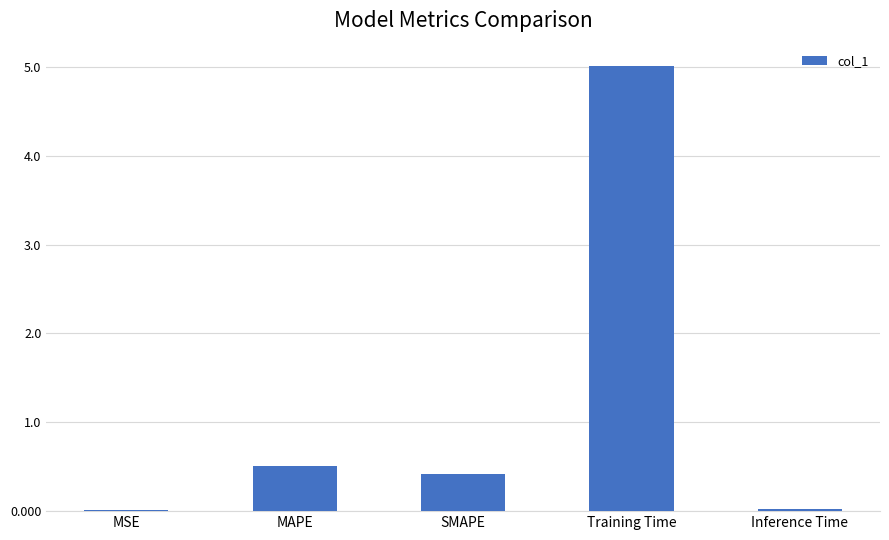

Is it true that the value at Inference Time is 0.0?

True